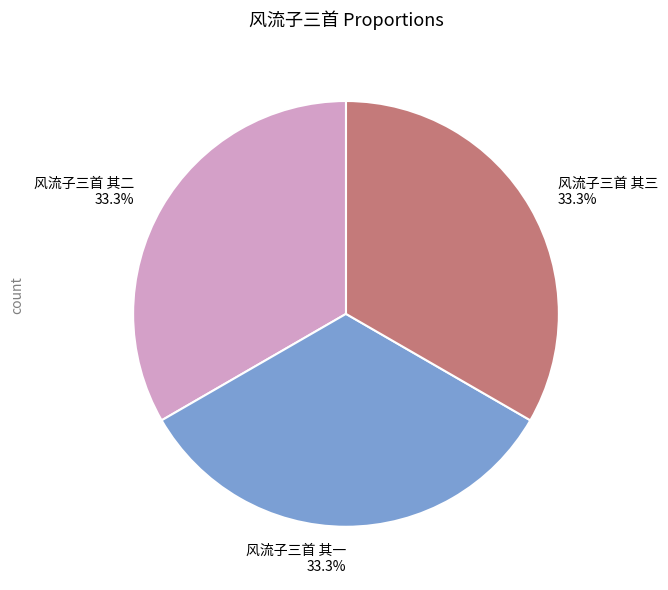

Approximately how many times larger is the value at 风流子三首 其三 compared to 风流子三首 其二?

1.0